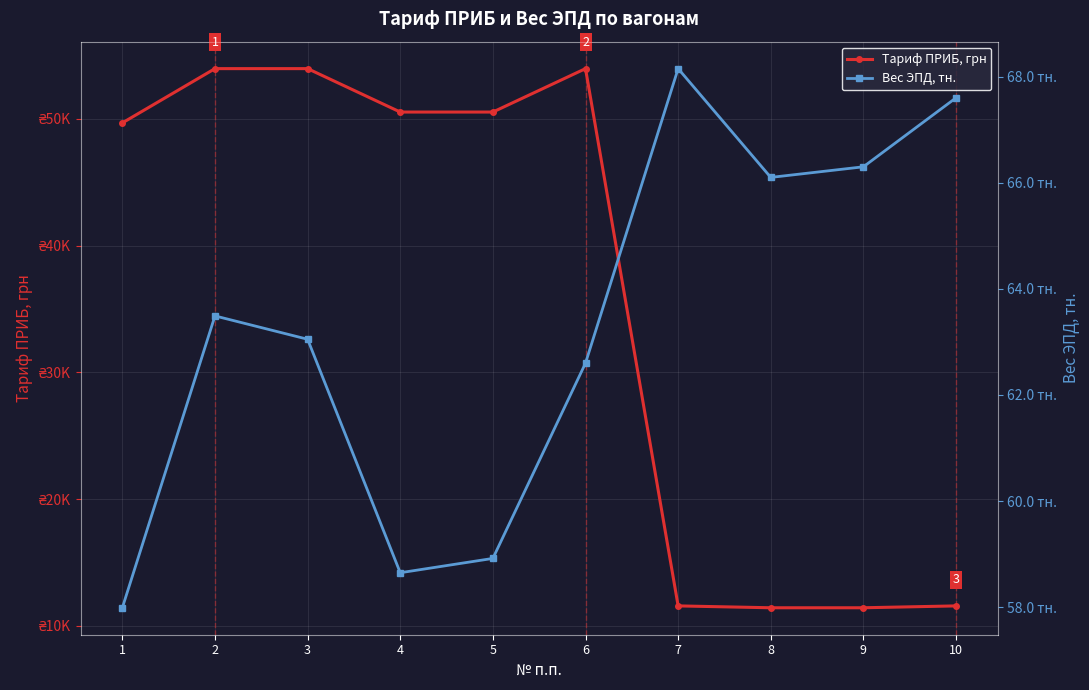

What is the minimum value shown in the chart?

58.0